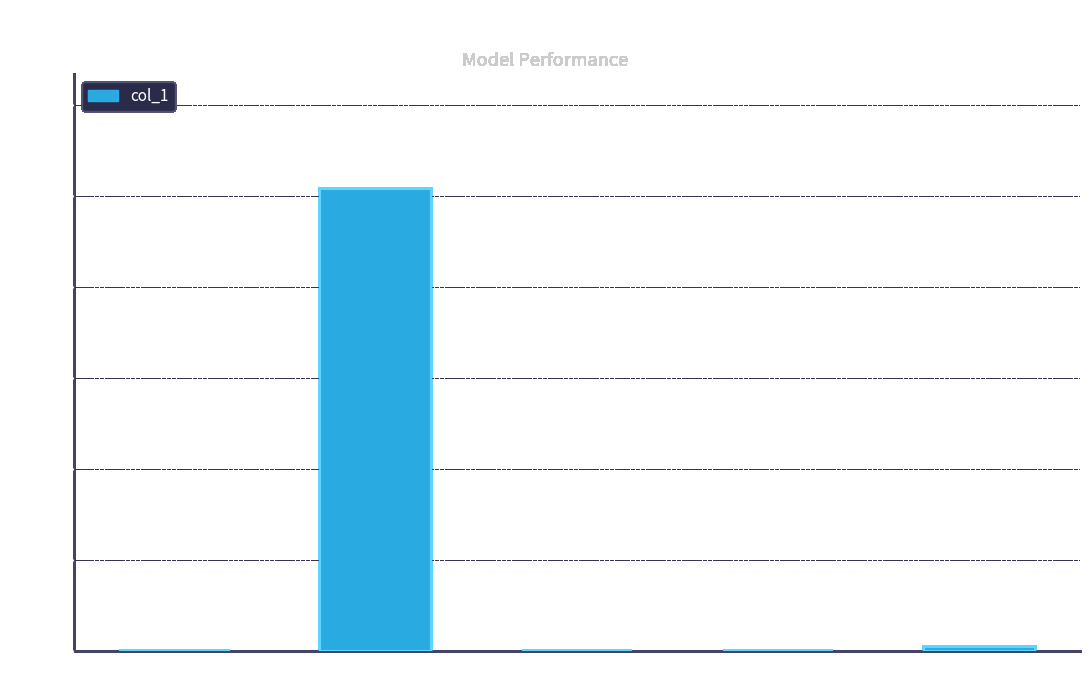

The value at MAPE is 101.4. True or false?

True